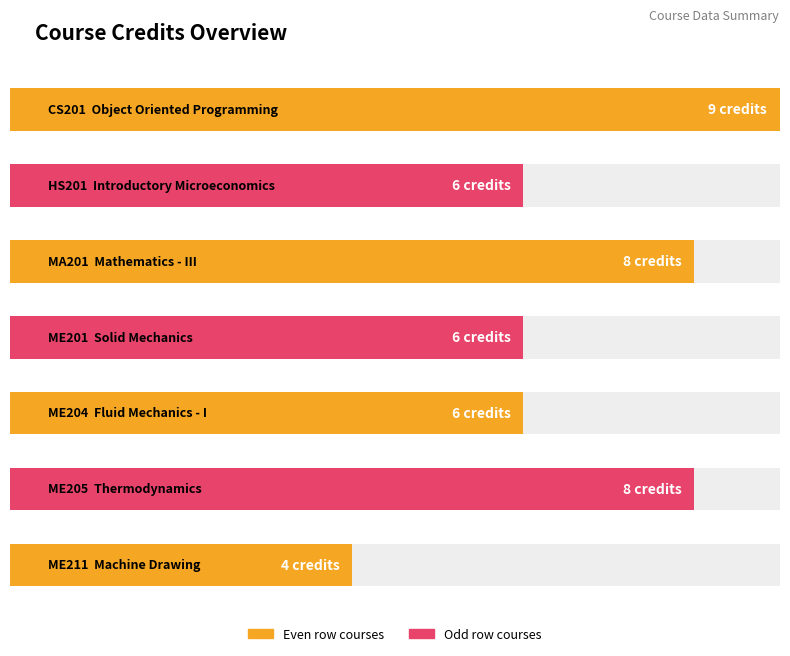

List the labels in order of value, smallest first.

ME211, HS201, ME201, ME204, MA201, ME205, CS201